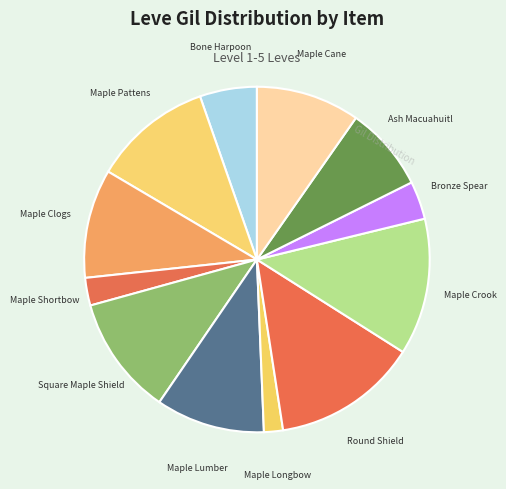

Count the number of slices in the pie.

12